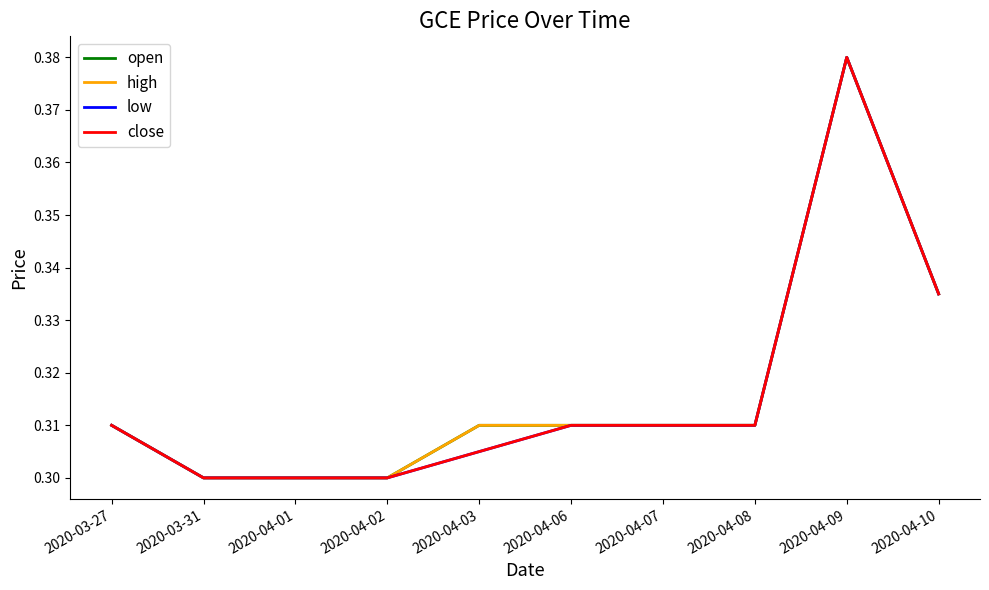

Does the chart display data point markers on the line(s)?

No